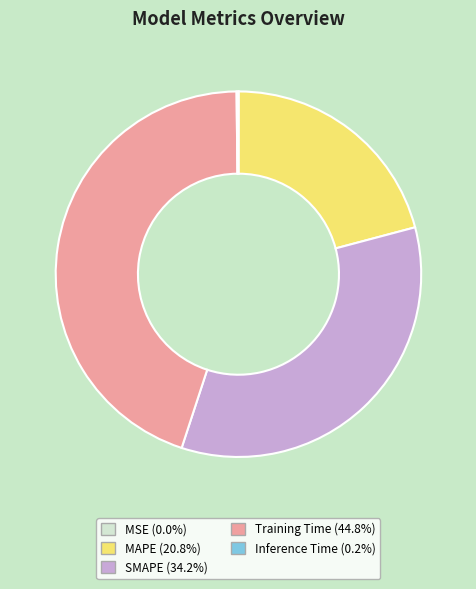

Is MAPE (20.8%) the majority of the pie?

No